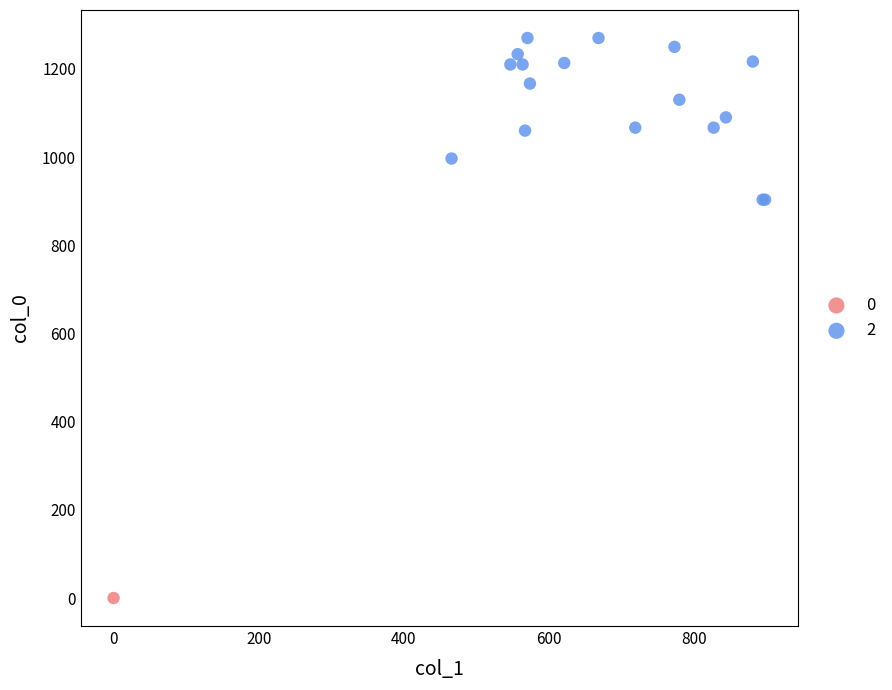

What are all the series names shown in the legend?

0, 2